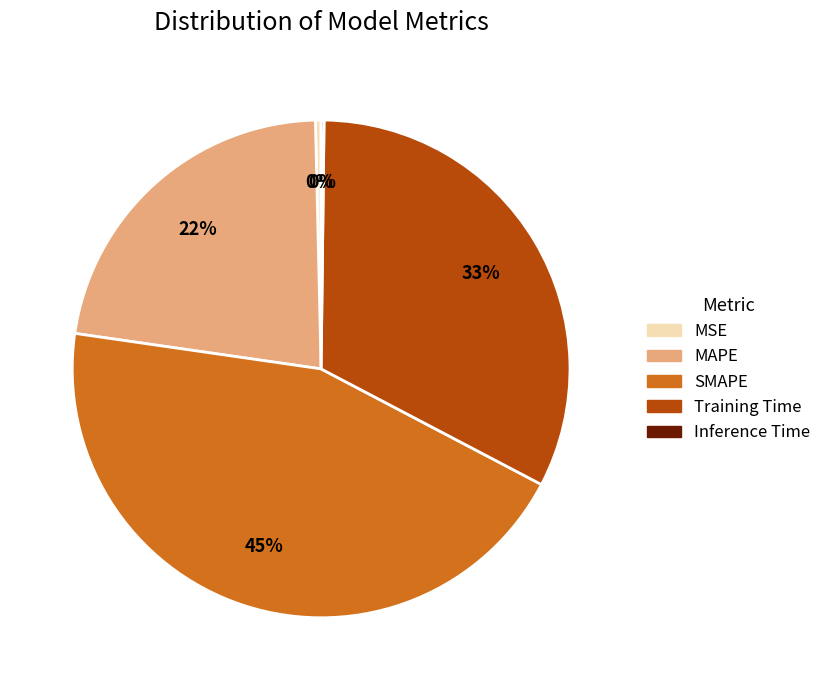

To the nearest percent, what is the average slice percentage?

20%